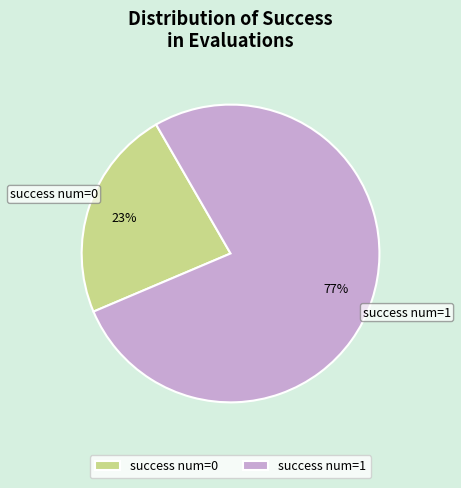

Approximately how many times larger is the value at success num=1 compared to success num=0?

3.3